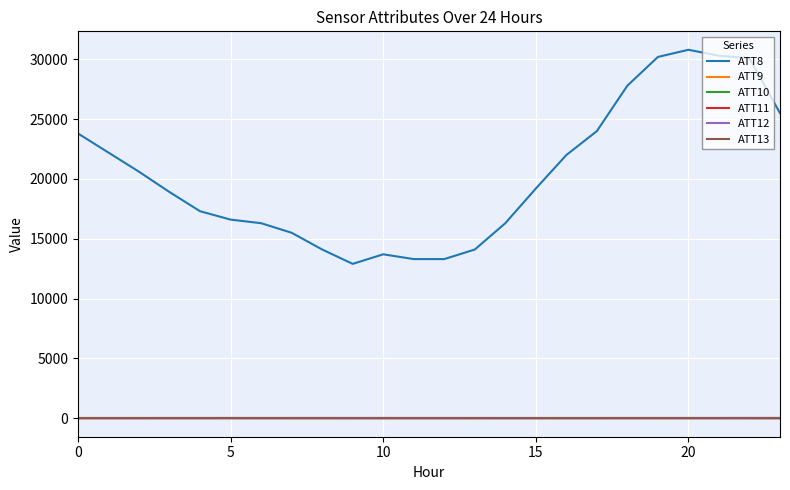

Does the chart have visible grid lines?

Yes